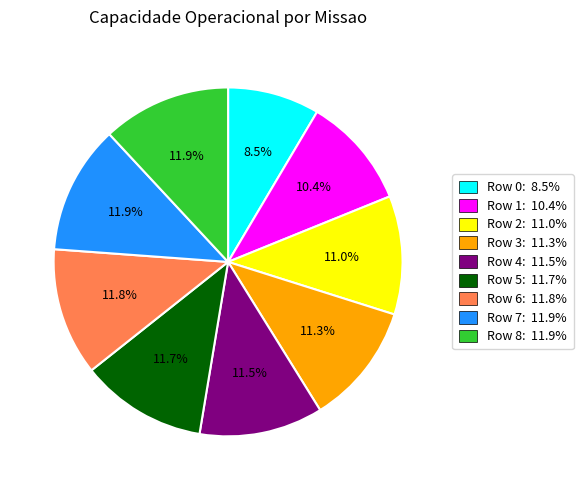

Approximately how many times larger is the value at Row 2 compared to Row 4?

1.0